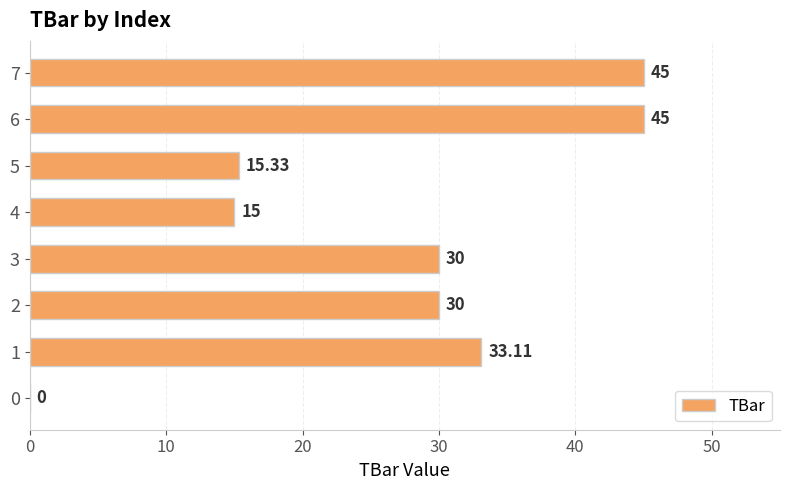

Which has a higher value, 1 or 6?

6